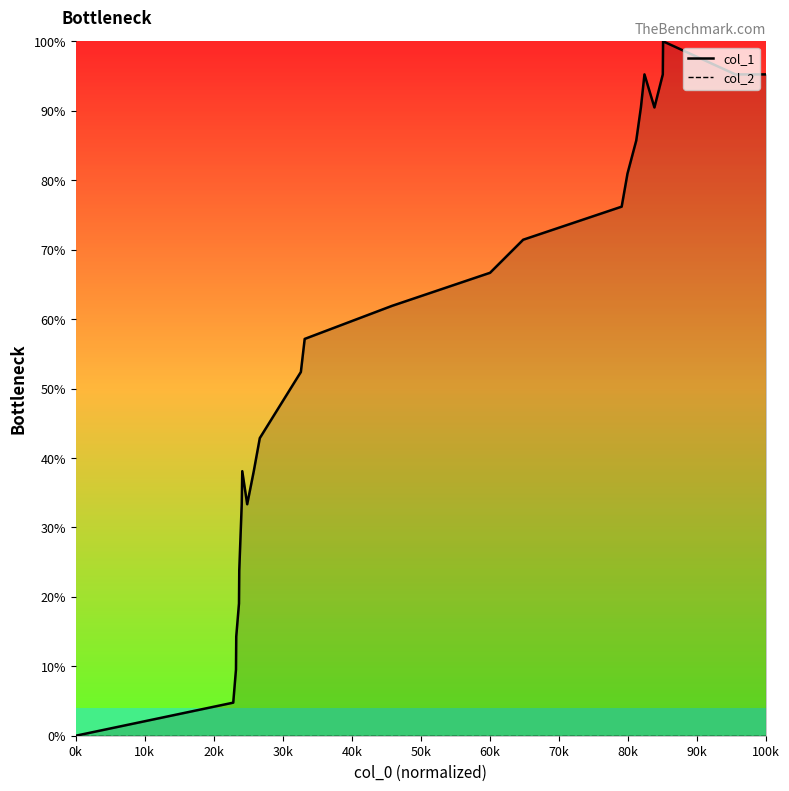

True or false: col_2 and col_1 intersect in this chart.

False